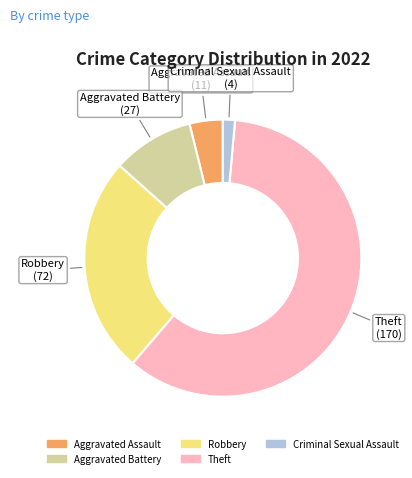

Is there a majority slice in this chart?

Yes